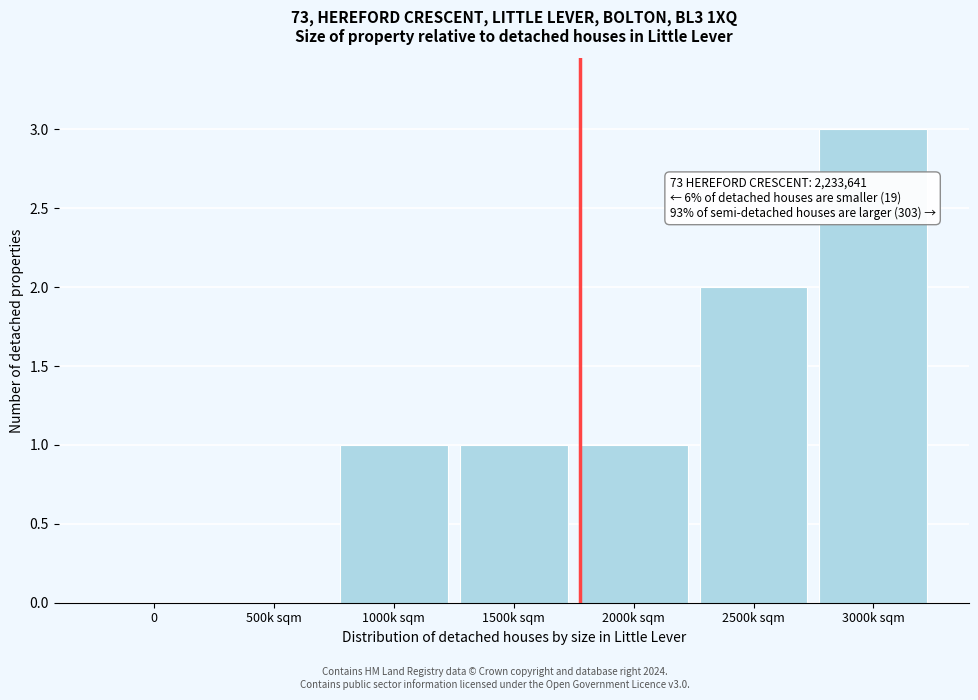

Reading left to right, transcribe all the data shown in this chart.

0=0	500k sqm=0	1000k sqm=1	1500k sqm=1	2000k sqm=1	2500k sqm=2	3000k sqm=3